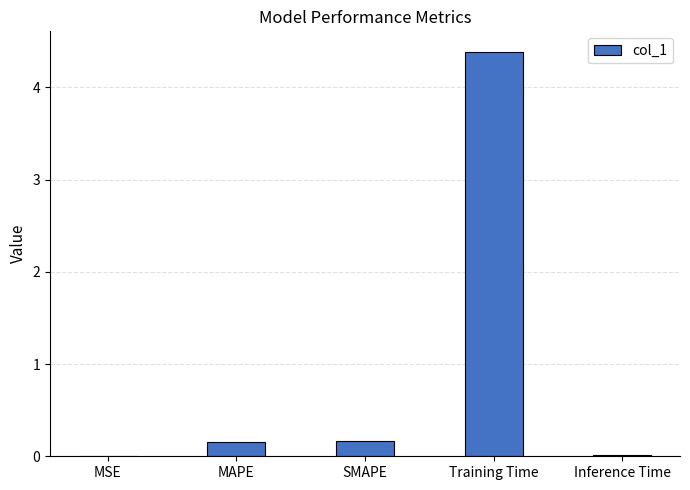

Is it true that the value at Training Time is 7.2?

False